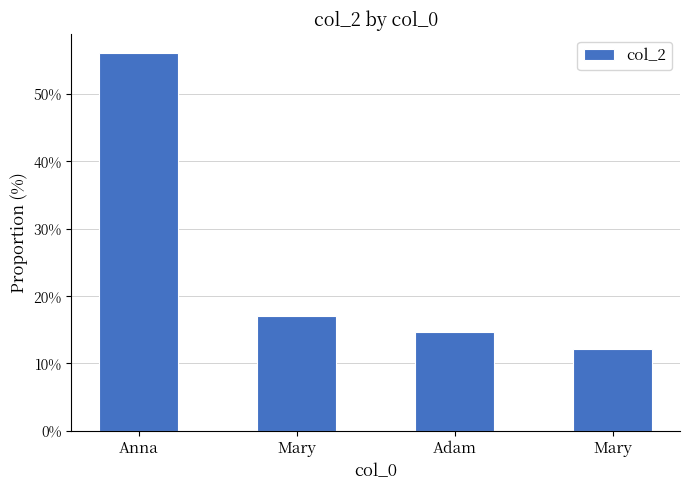

True or false: the data shows 19.1 at Mary.

False